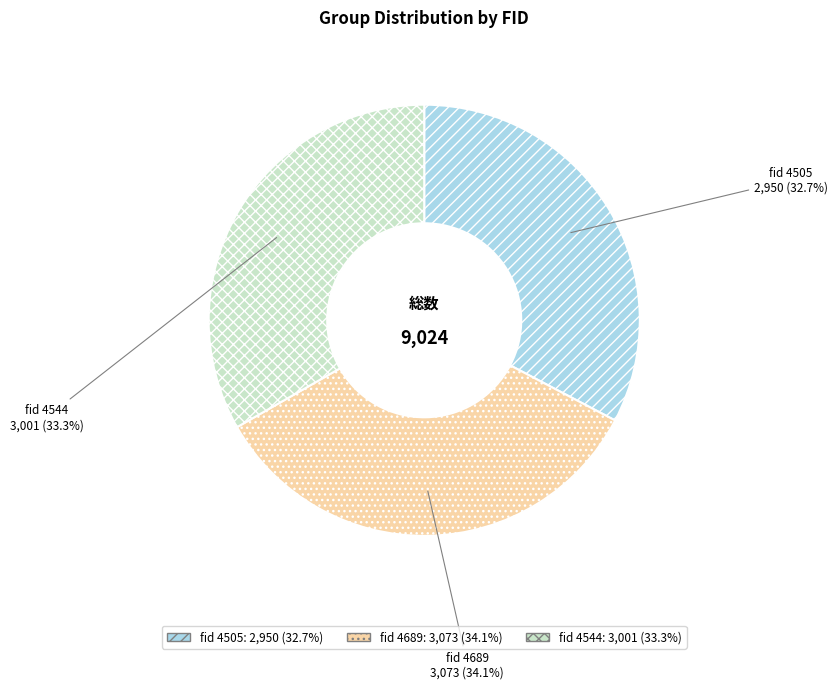

Which slice is the largest?

fid 4689